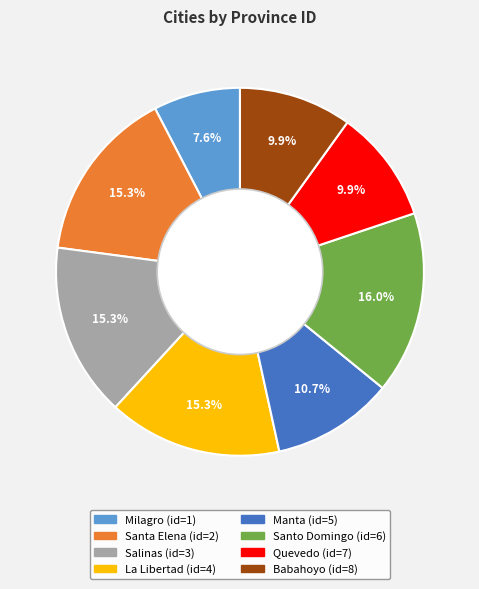

How many segments does this pie chart have?

8